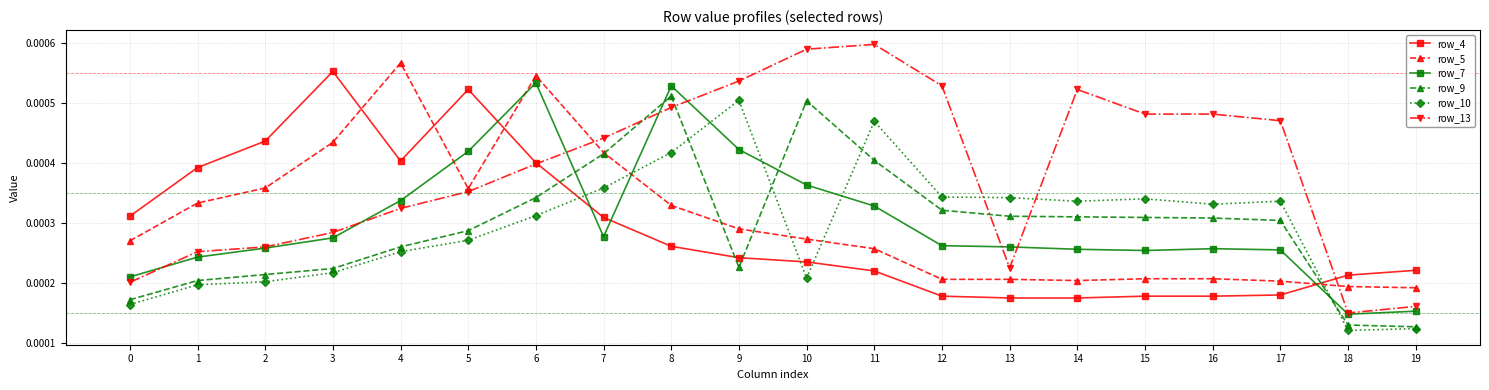

Between 14 and 15, which series saw the biggest shift?

row_13